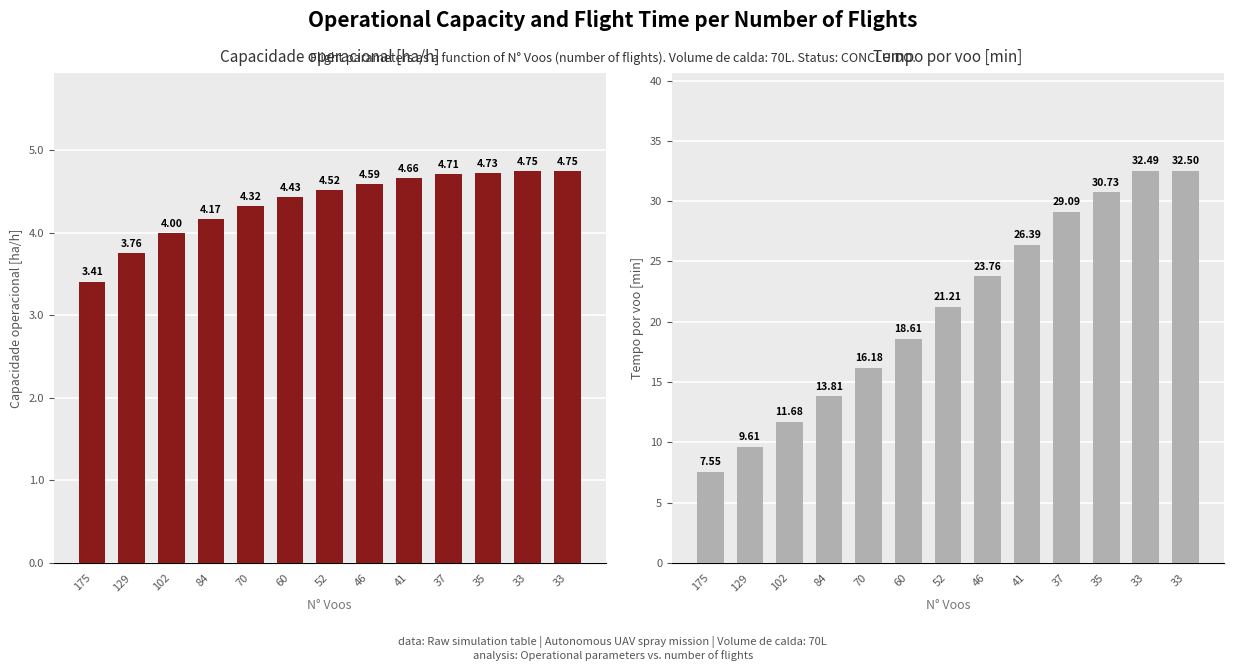

At which label does Tempo por voo [min] first exceed 21?

52